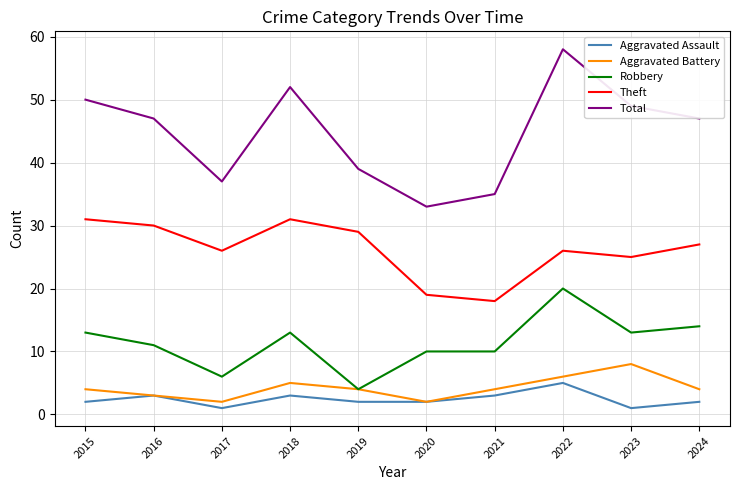

Where is the first local maximum for Total?

2018